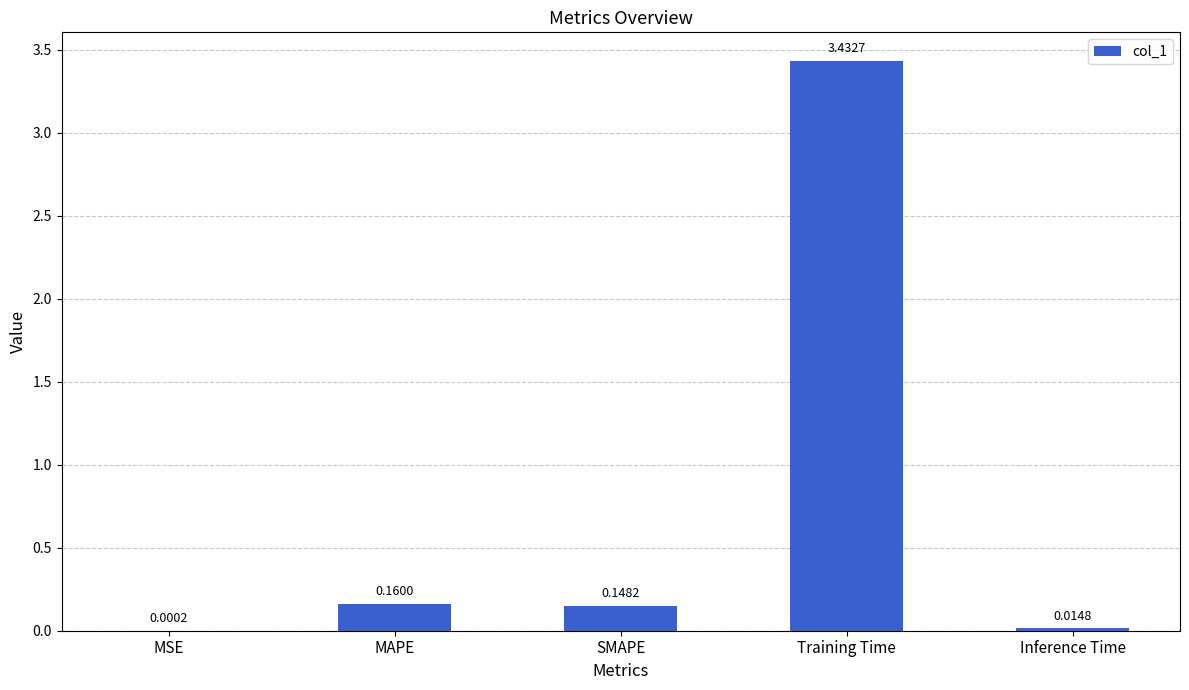

Are the bars horizontal?

No